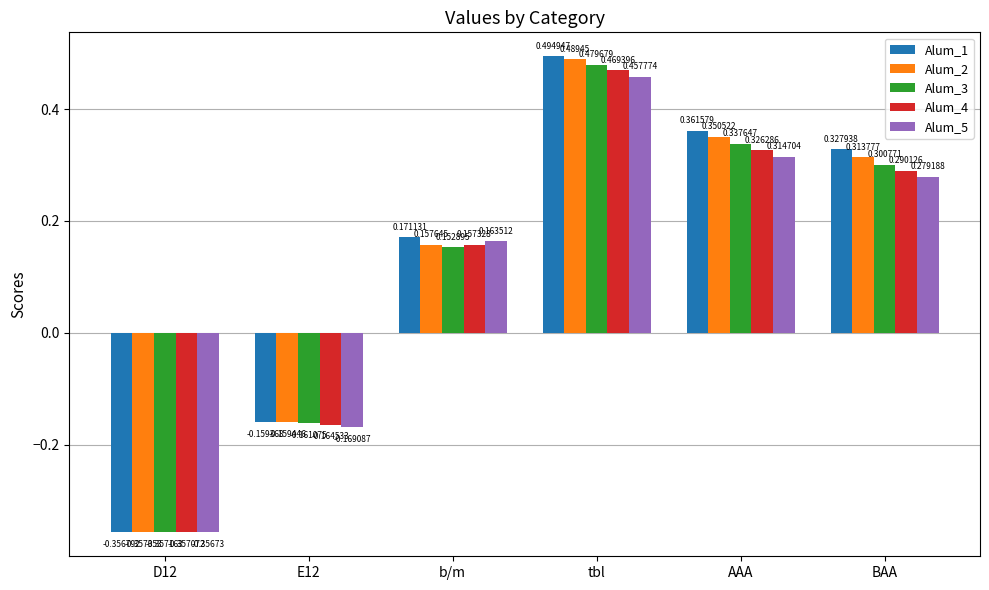

Which series changed the most between E12 and AAA?

Alum_1